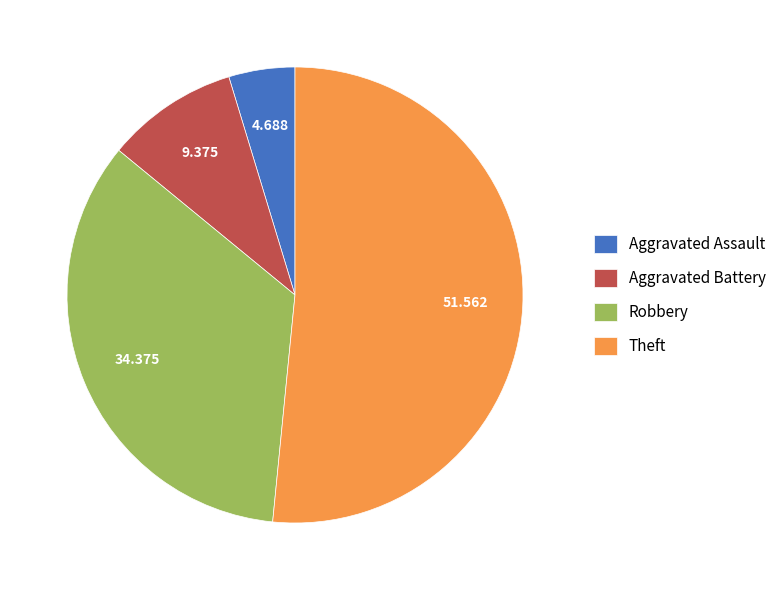

Between Robbery and Theft, which is larger?

Theft